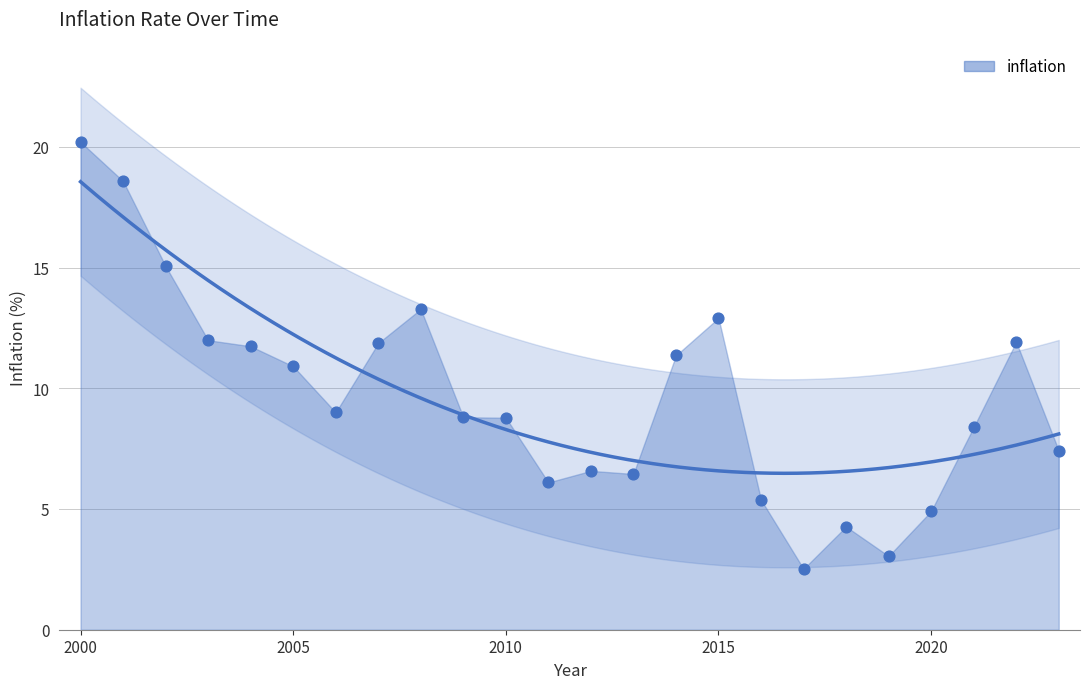

What is the change in value from 2013 to 2022?

+5.5